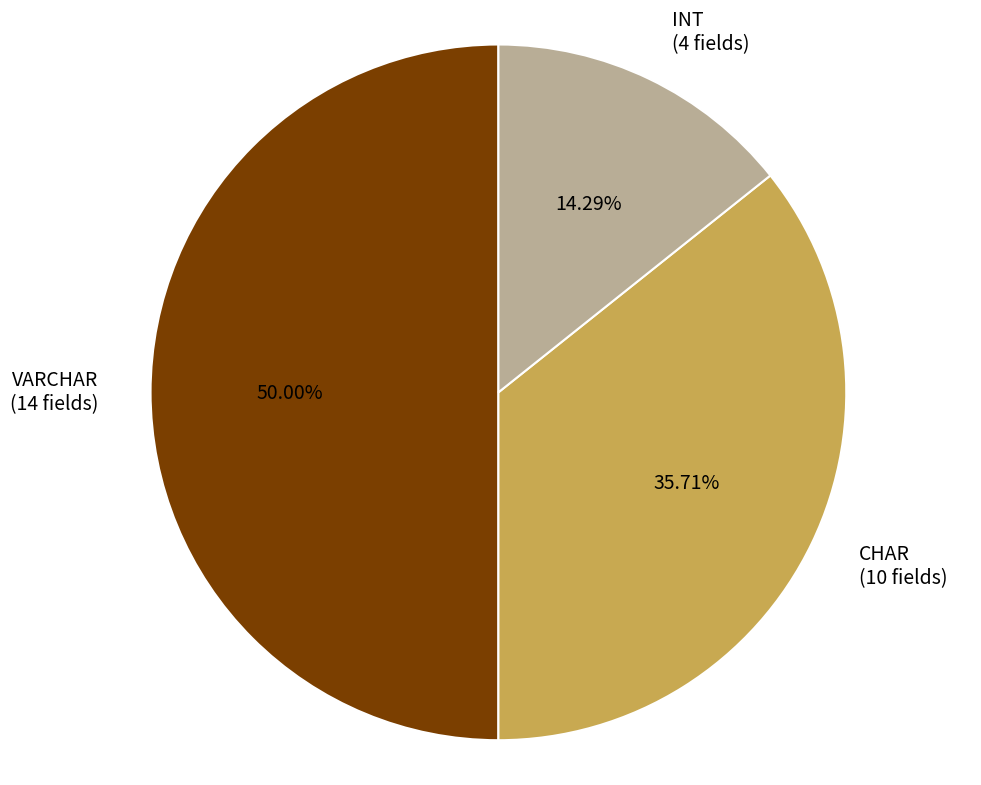

Approximately how many times larger is the value at CHAR compared to INT?

2.5